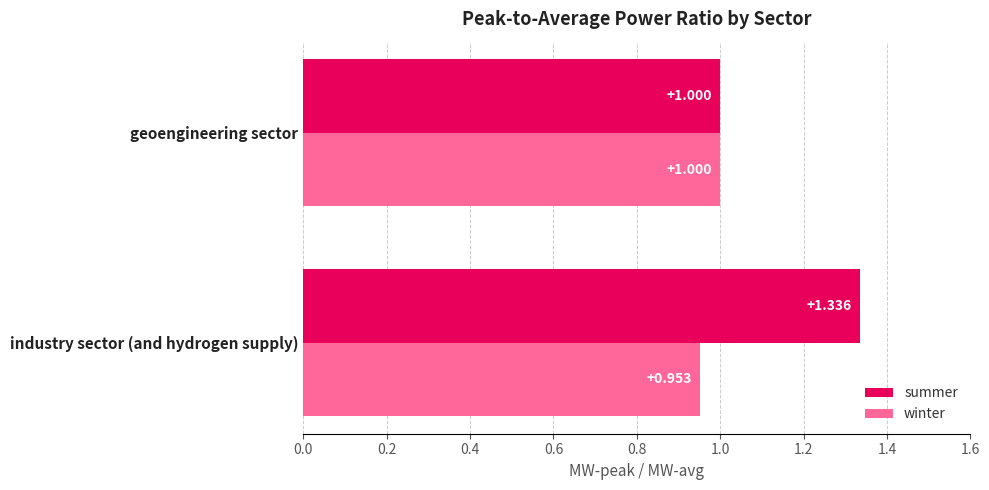

At which label does summer reach its peak?

industry sector (and hydrogen supply)